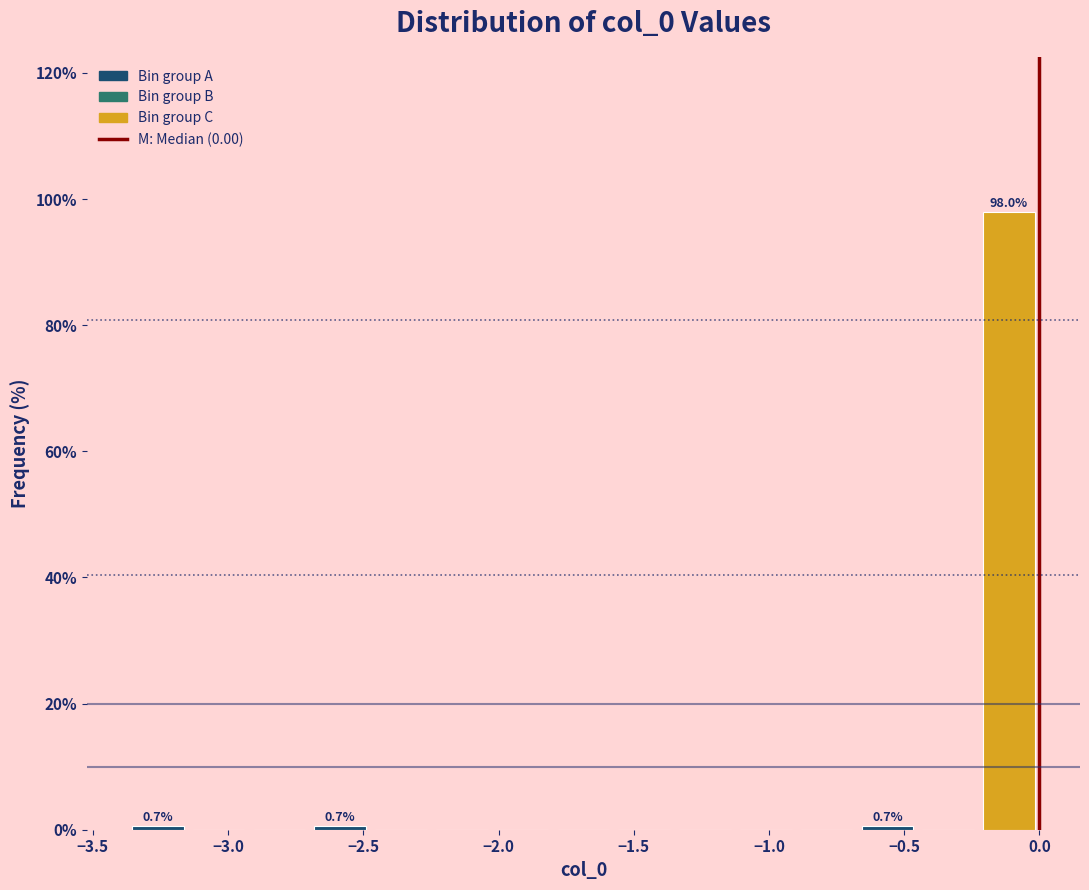

Which range on the x-axis has the tallest bar?

-0.20 to 0.00